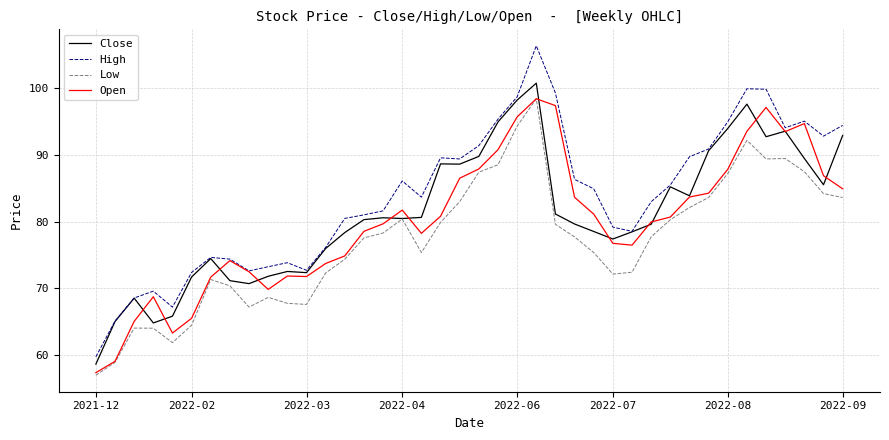

Which series has the largest range (max minus min)?

High